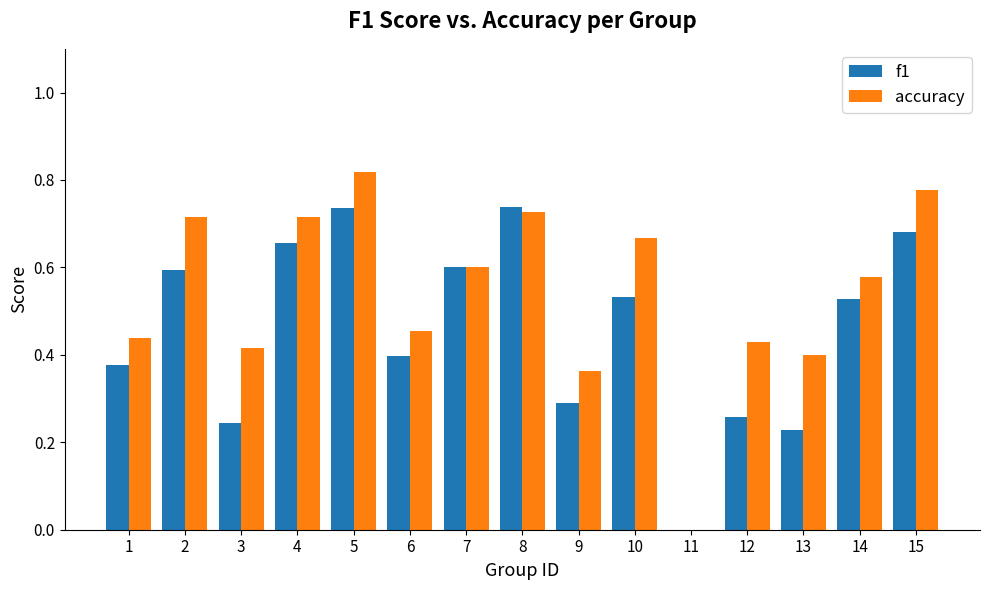

Which series changed the most between 5 and 15?

f1